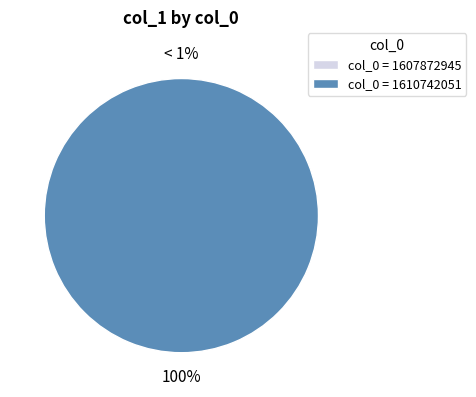

Rank the categories by value from lowest to highest.

1607872945, 1610742051